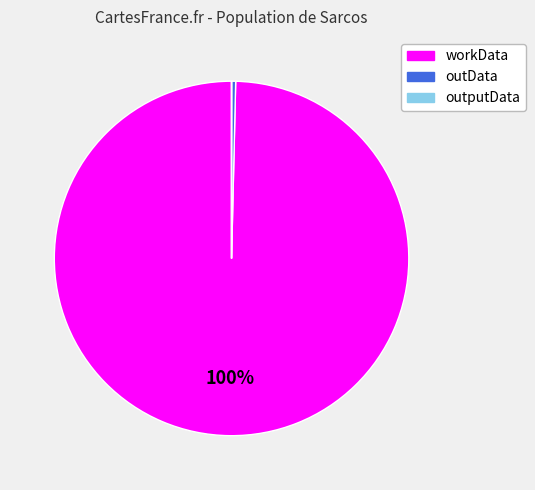

Does any single category account for the majority?

Yes